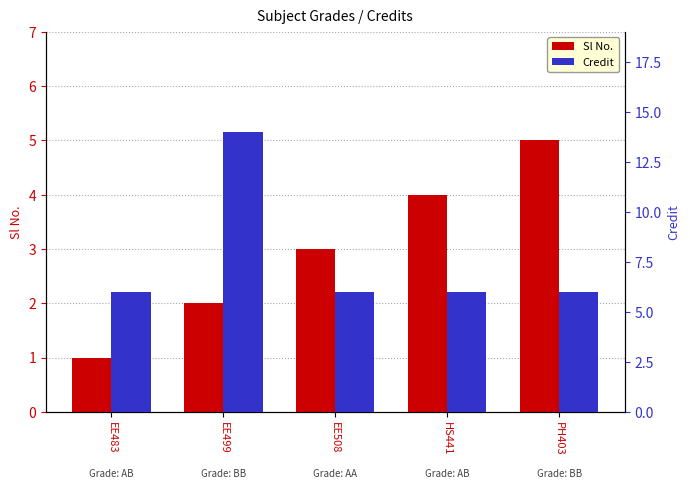

What is the smallest value displayed?

1